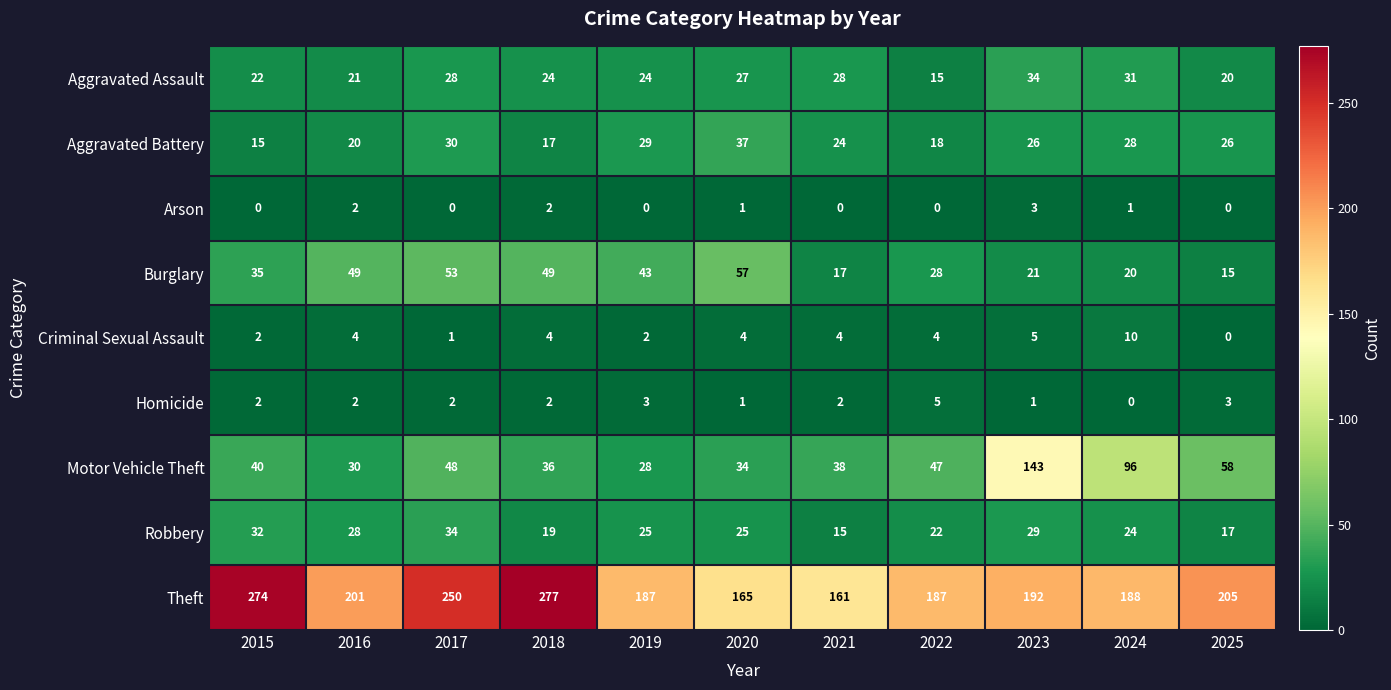

Which series changed the most between 2022 and 2023?

Motor Vehicle Theft